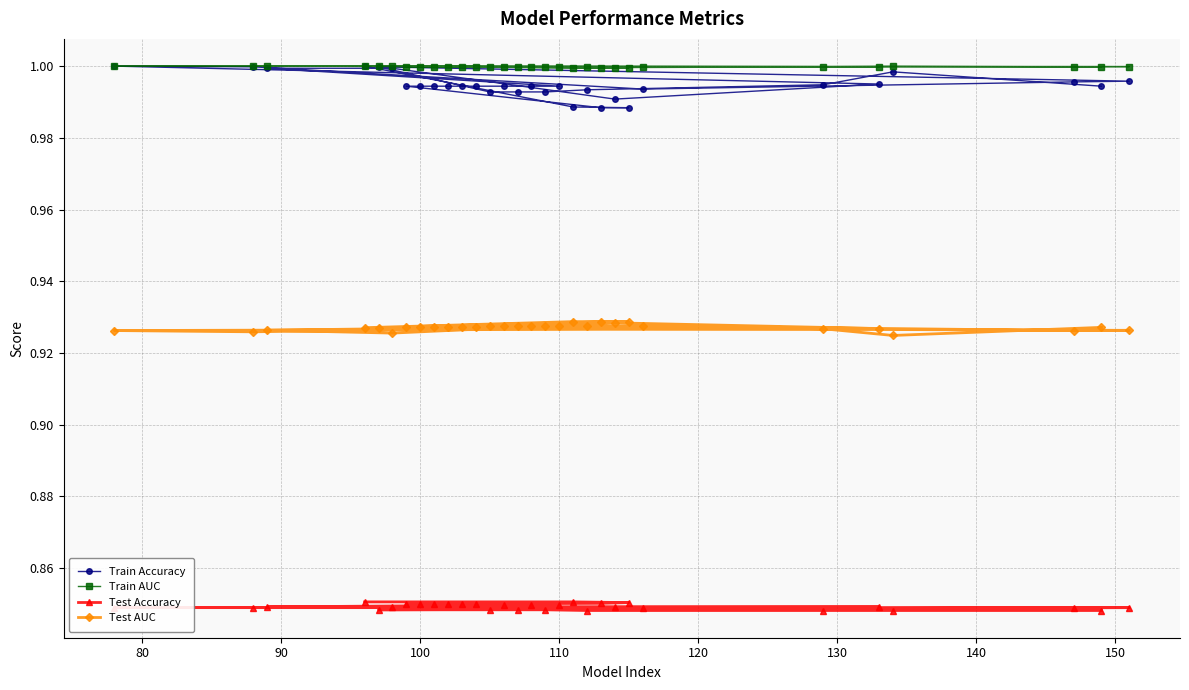

Which series has the largest range (max minus min)?

Train Accuracy